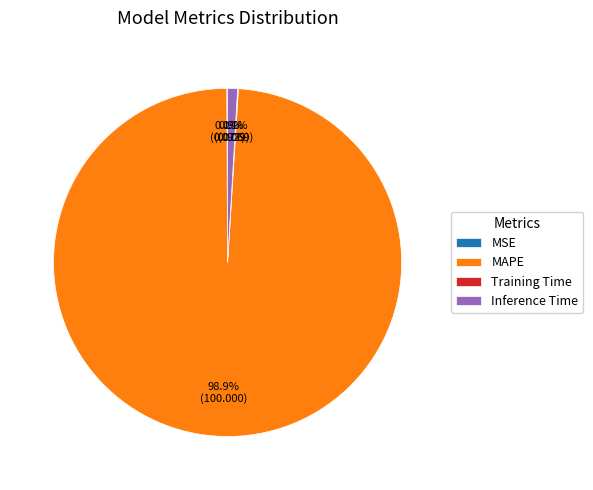

What is the largest slice in the pie chart?

MAPE